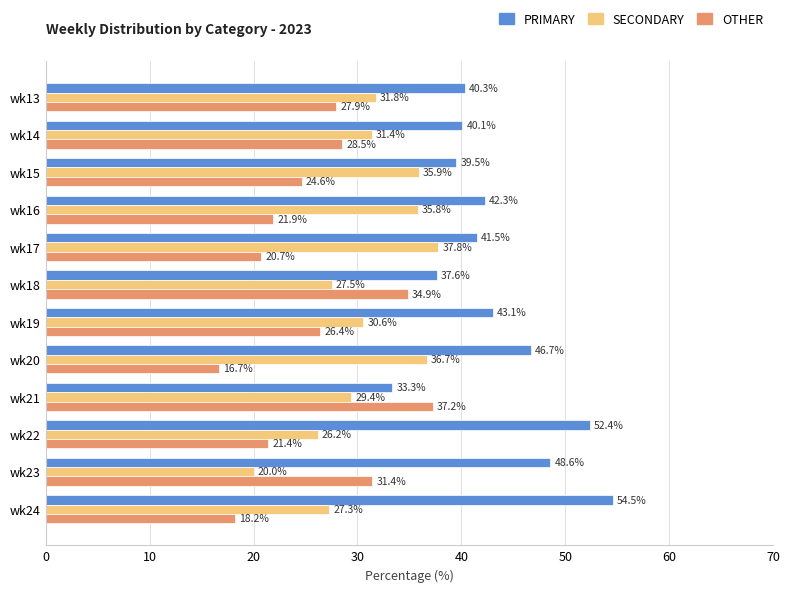

List the labels in order of OTHER value, smallest first.

wk20, wk24, wk17, wk22, wk16, wk15, wk19, wk13, wk14, wk23, wk18, wk21